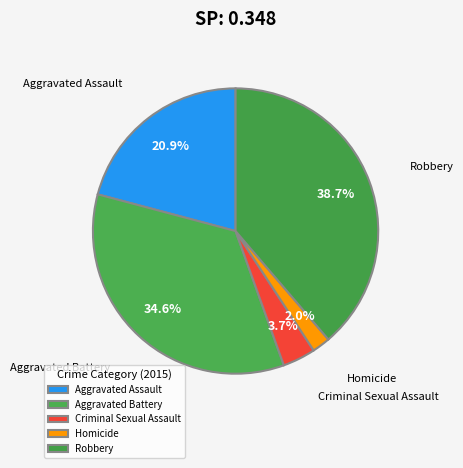

To the nearest percent, what portion does Homicide represent?

2%